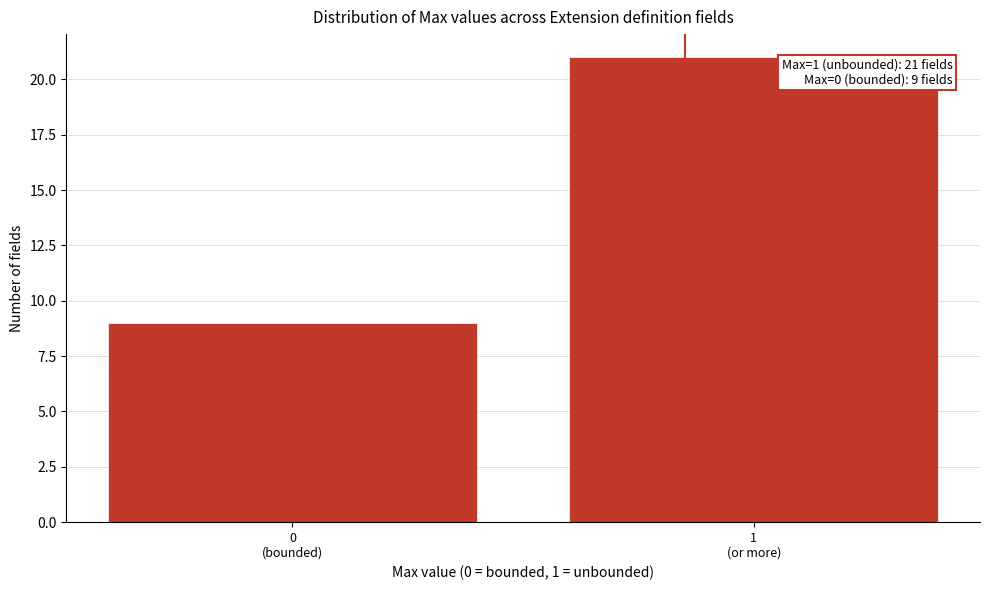

Reading right to left, extract all data points from this chart.

21	9